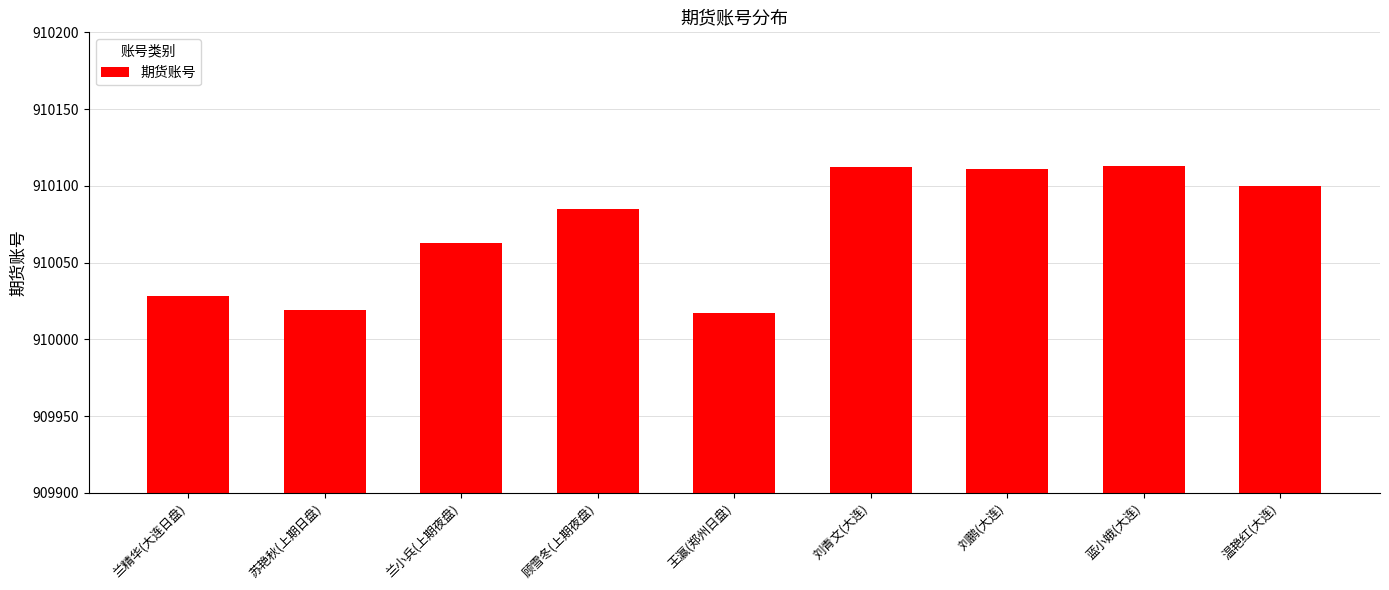

What is the minimum value shown in the chart?

910017